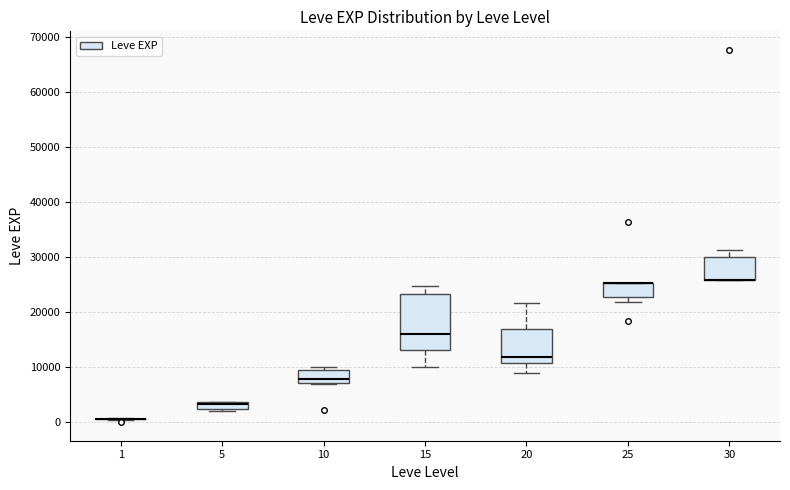

Where is the lower edge of the box at x = 5 on the y-axis? The values are not printed on the chart, so give them approximately, as read against the axis.

2000